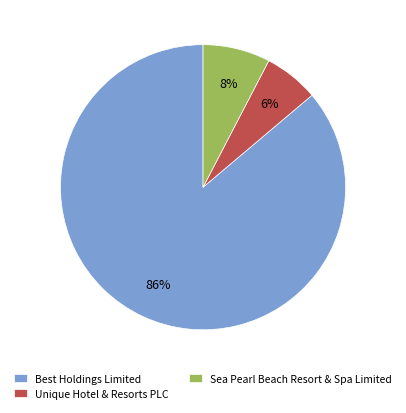

Rank the categories by value from highest to lowest.

Best Holdings Limited, Sea Pearl Beach Resort & Spa Limited, Unique Hotel & Resorts PLC